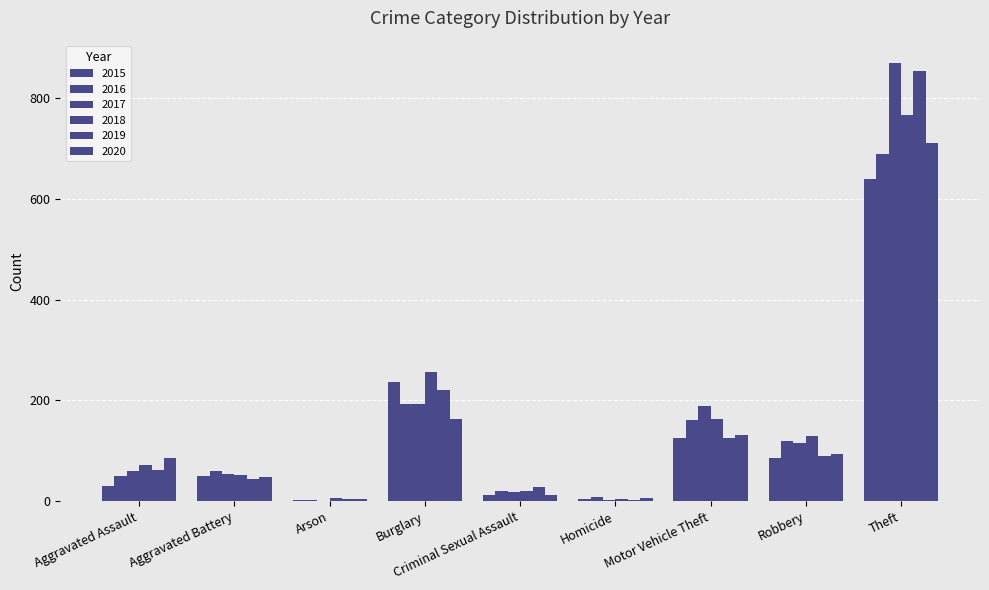

Does the chart contain stacked bars?

No